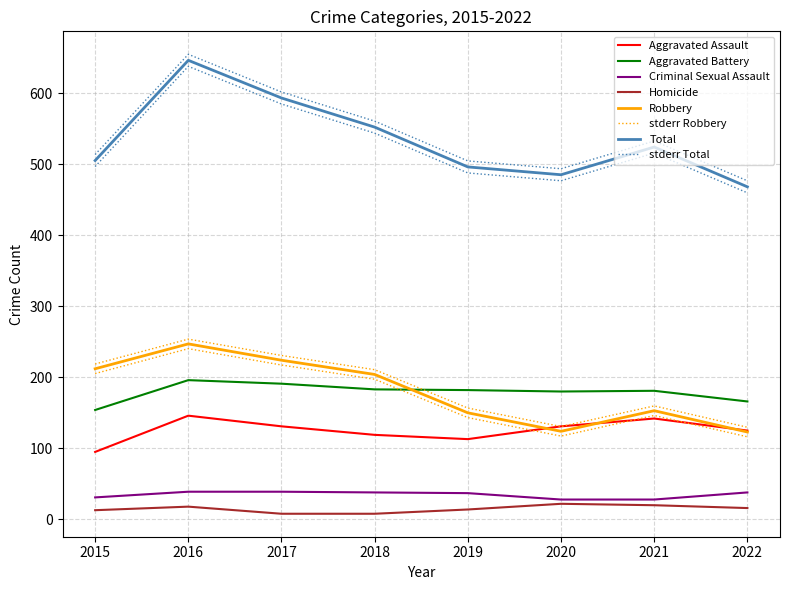

True or false: Total and Aggravated Battery cross at least once.

False